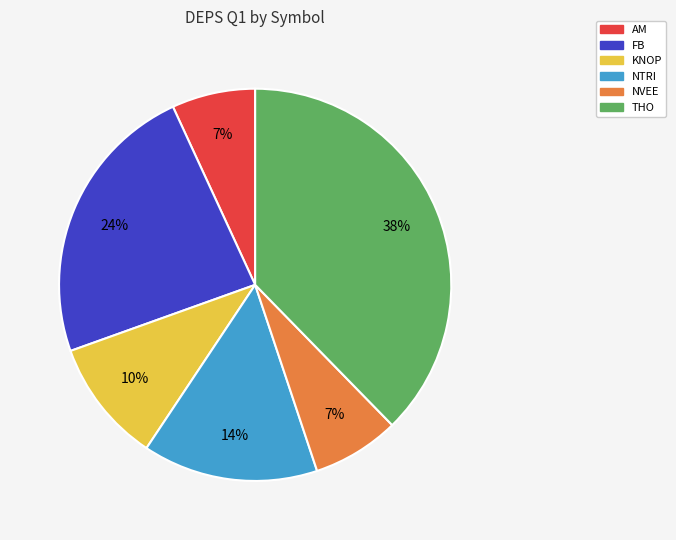

True or false: AM accounts for 1% of the total.

False